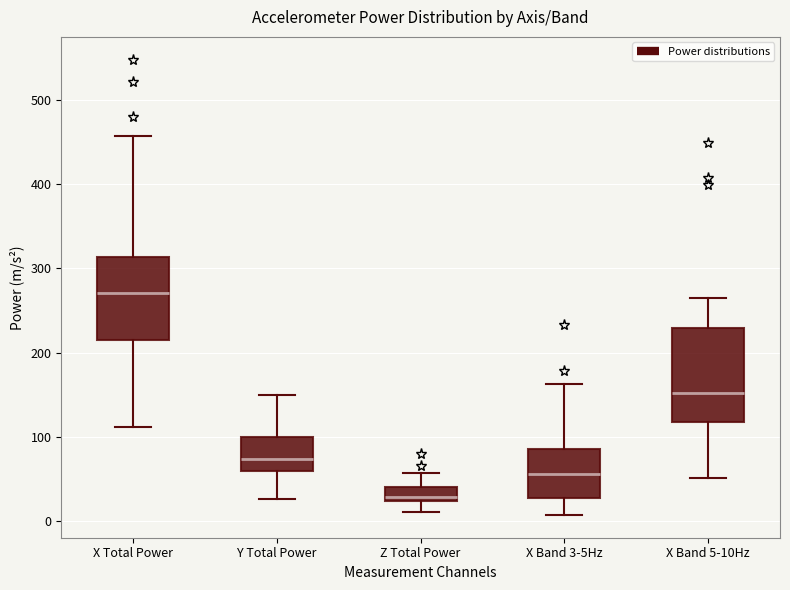

Which box has the highest median line?

X Total Power